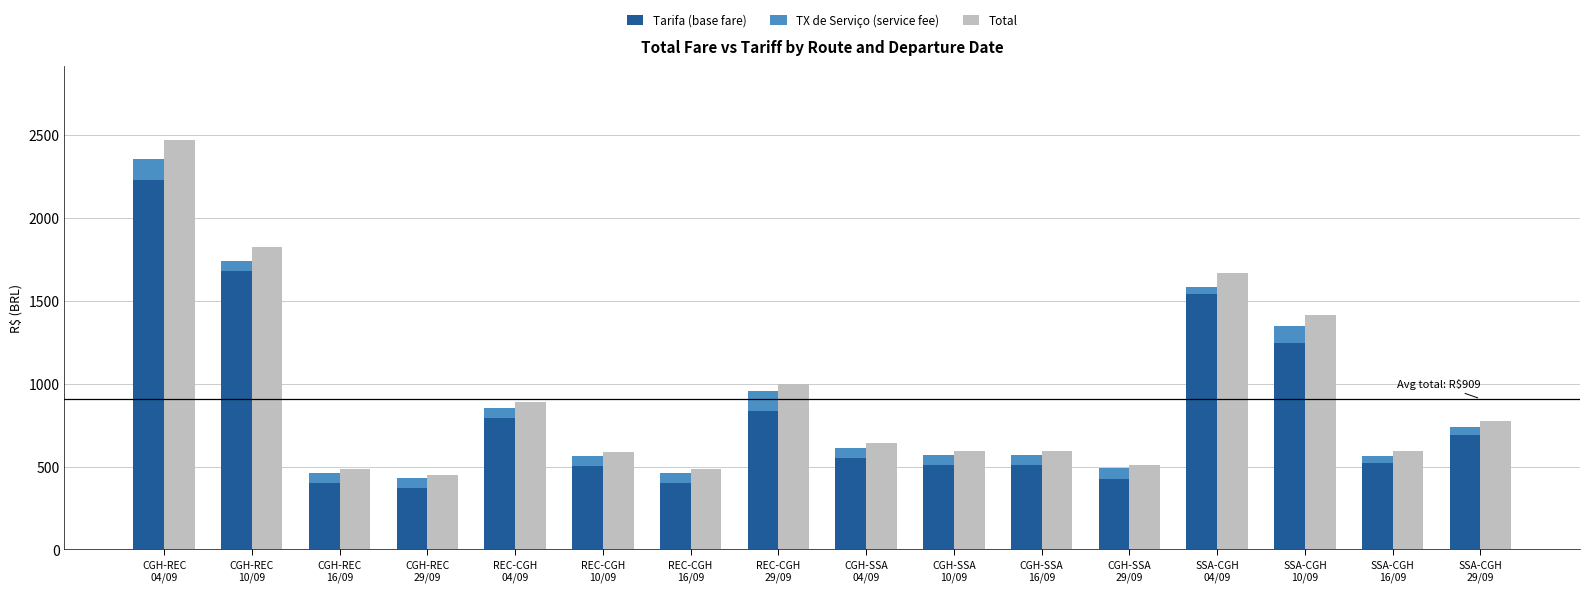

What are all the series names shown in the legend?

Tarifa (base fare), TX de Serviço (service fee), Total